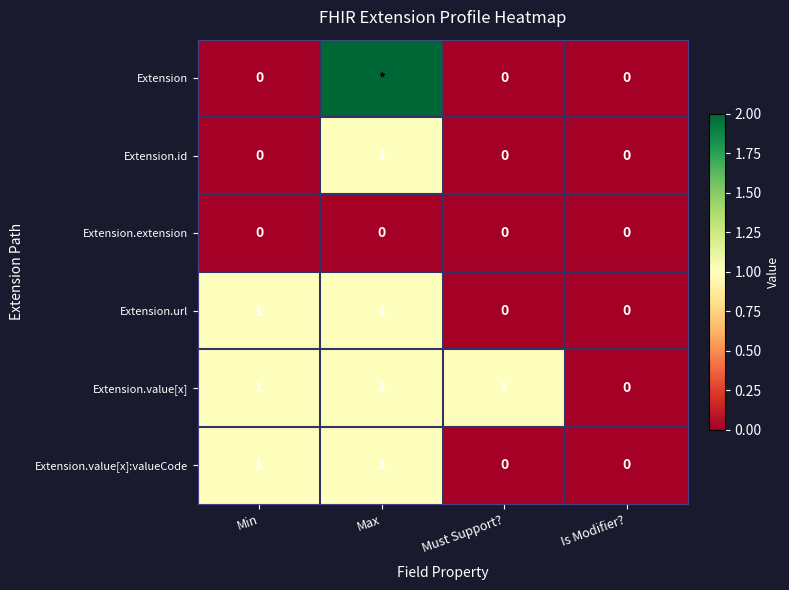

What is the greatest value displayed?

2